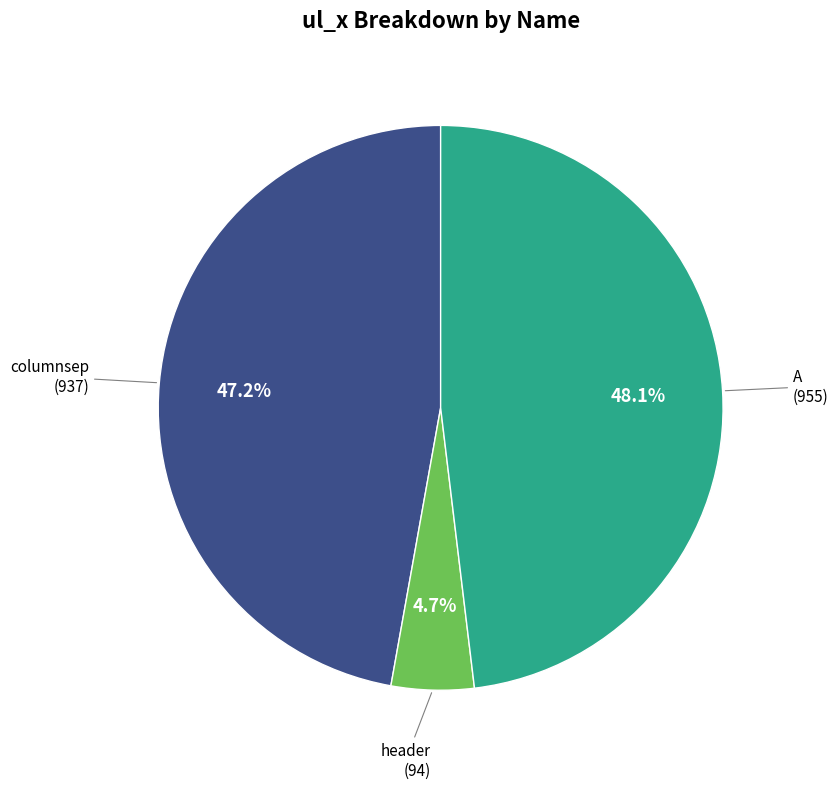

Is there any slice that represents more than half of the pie?

No